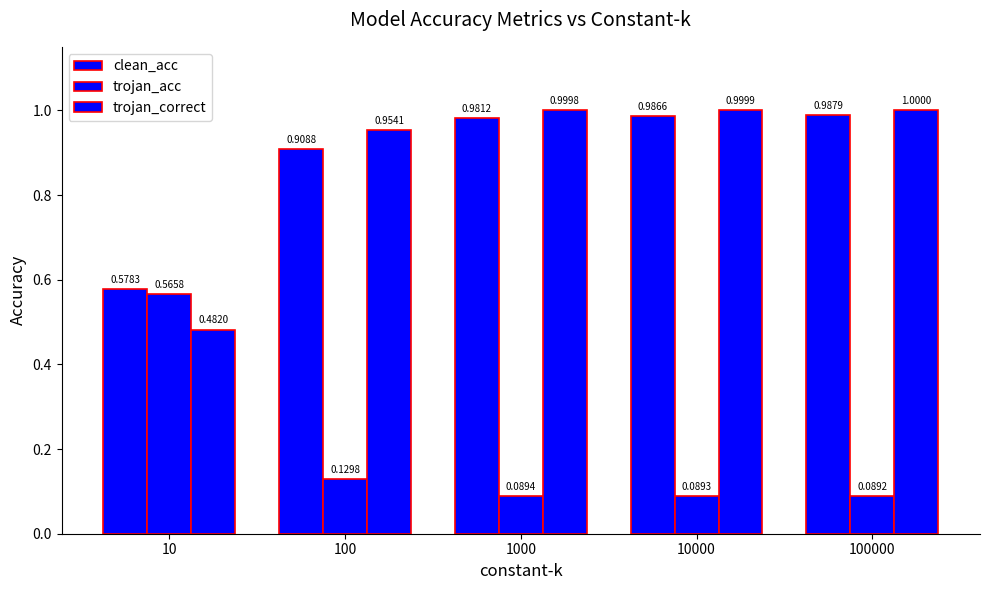

How many bars are there in total?

15